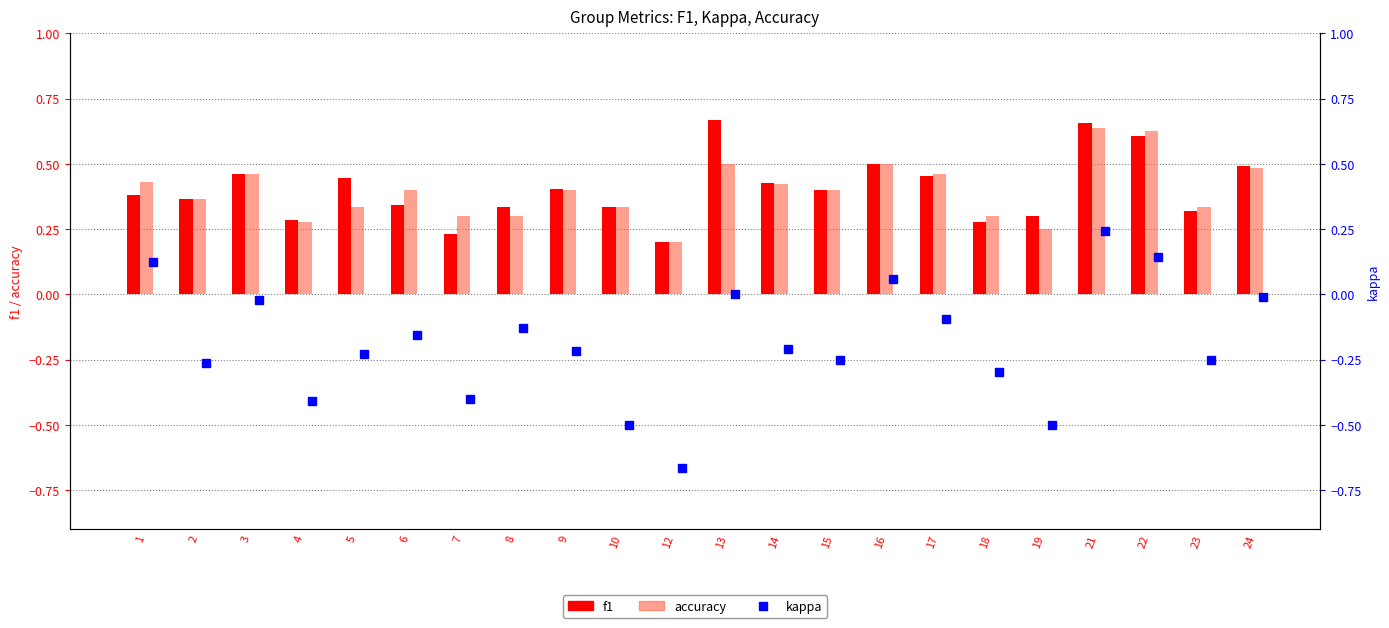

Is it true that f1 equals 0.3 at 21?

False